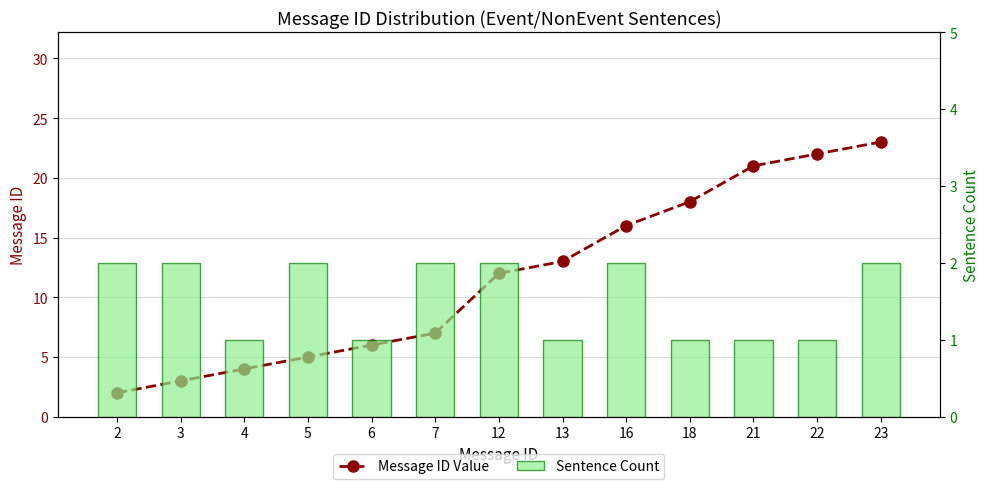

Are the bars horizontal?

No